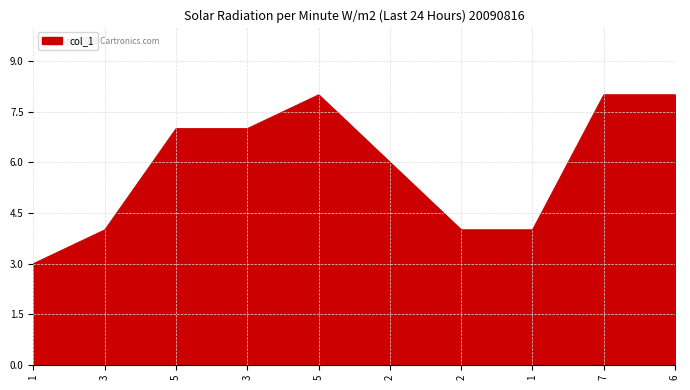

Does the chart display data point markers on the line(s)?

No